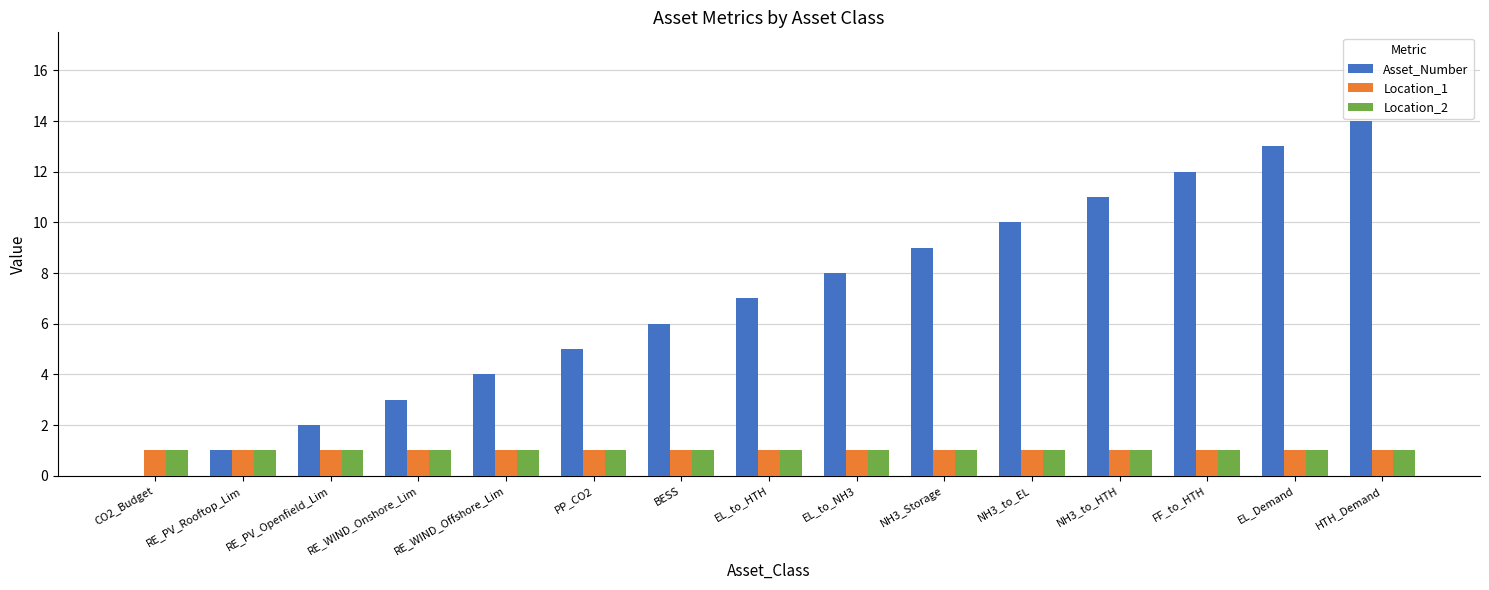

True or false: Asset_Number has a value of 8 at EL_to_NH3.

True